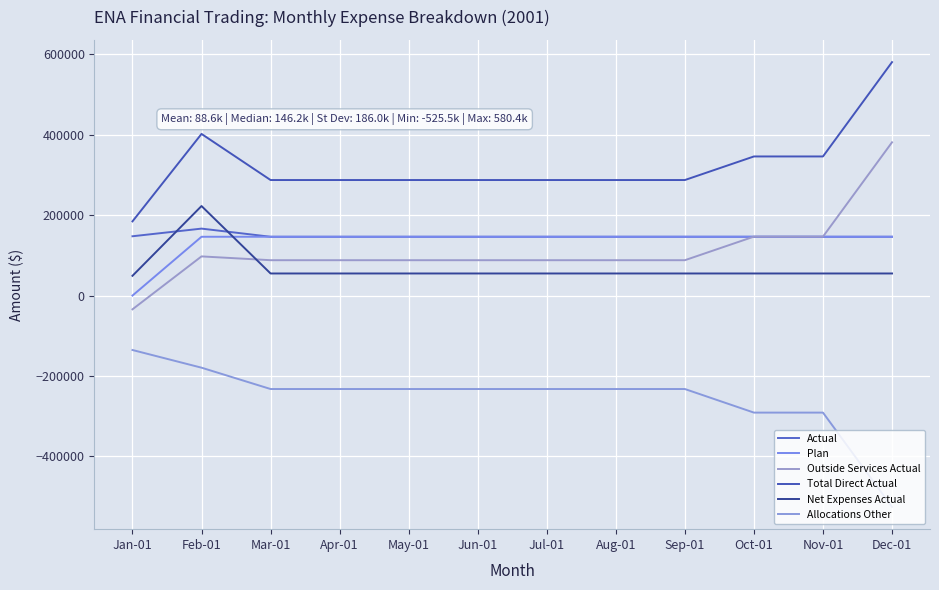

What position from the left is May-01?

5